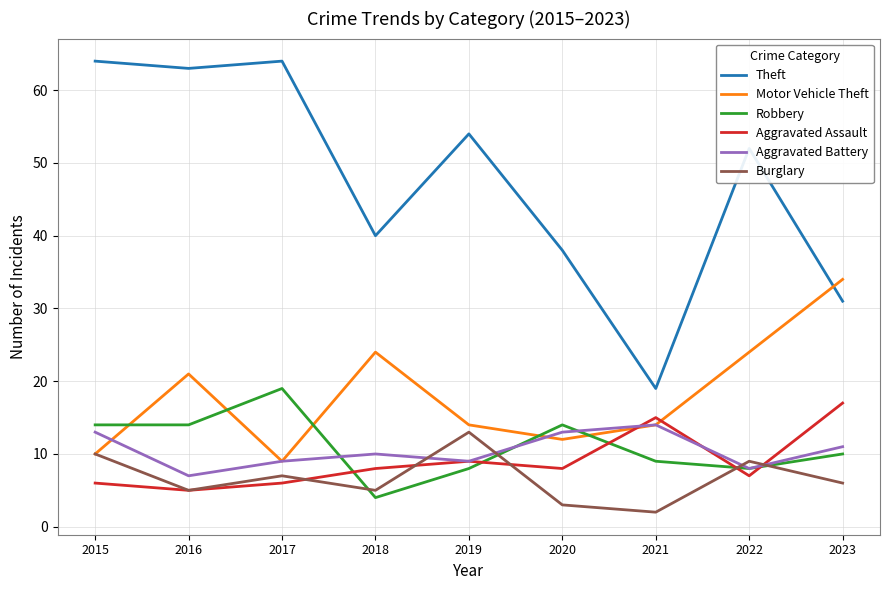

Does the chart display data point markers on the line(s)?

No